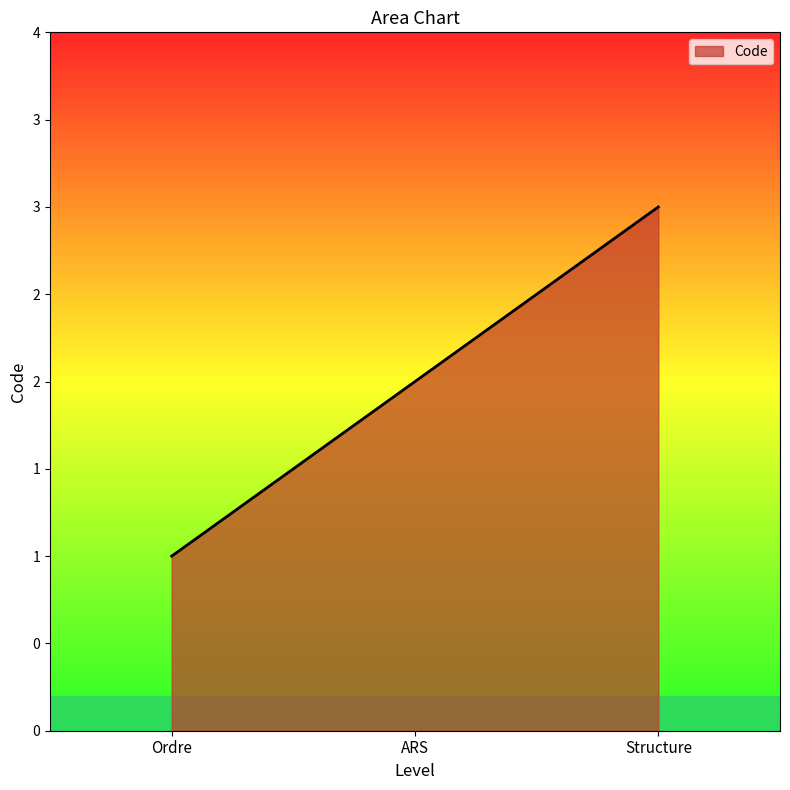

What is the smallest value displayed?

1